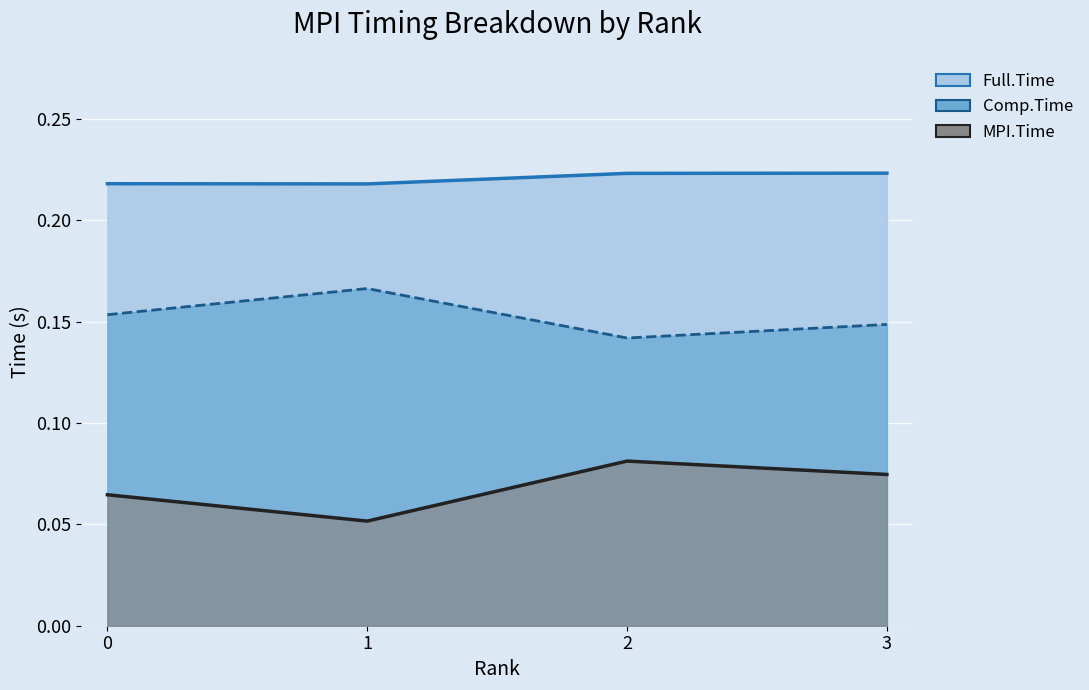

How many Comp.Time values are between 0 and 1?

4